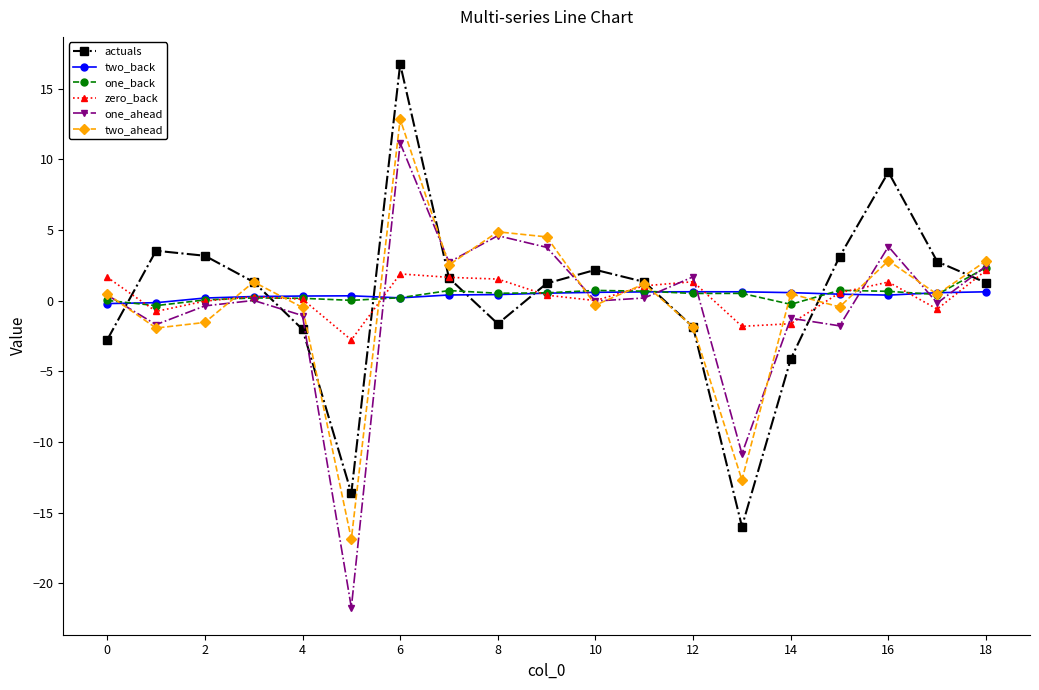

What is the difference between the maximum and minimum values in the actuals series?

32.7